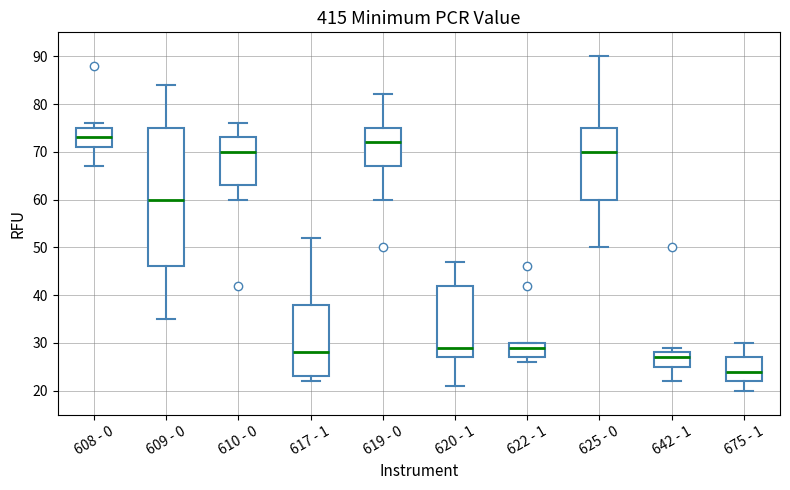

Which box's median line is the lowest?

675 - 1